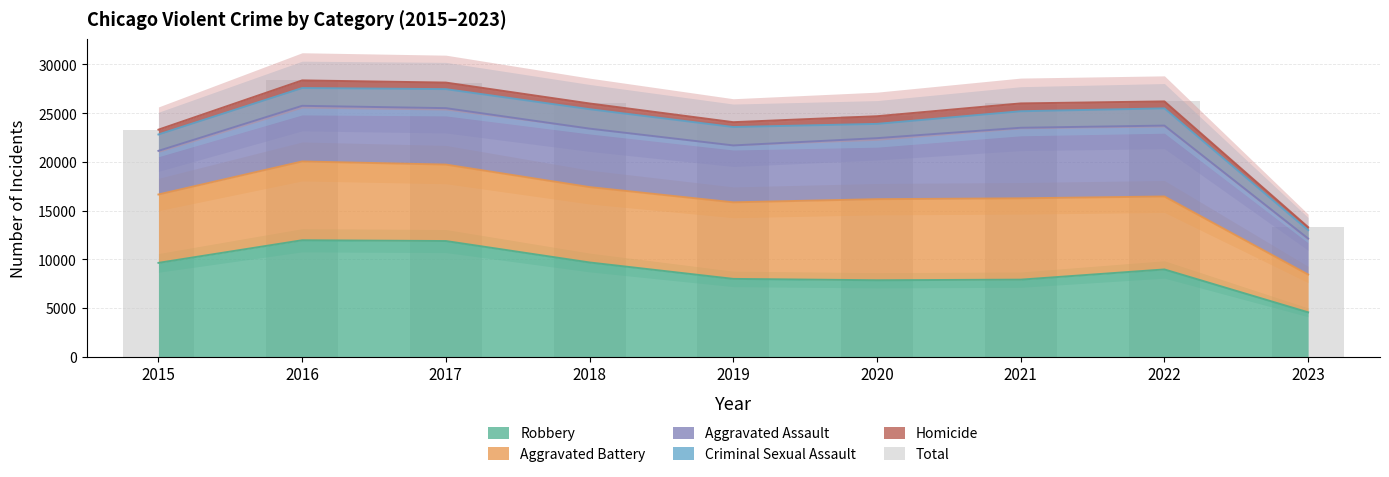

What is the minimum value shown in the chart?

13305